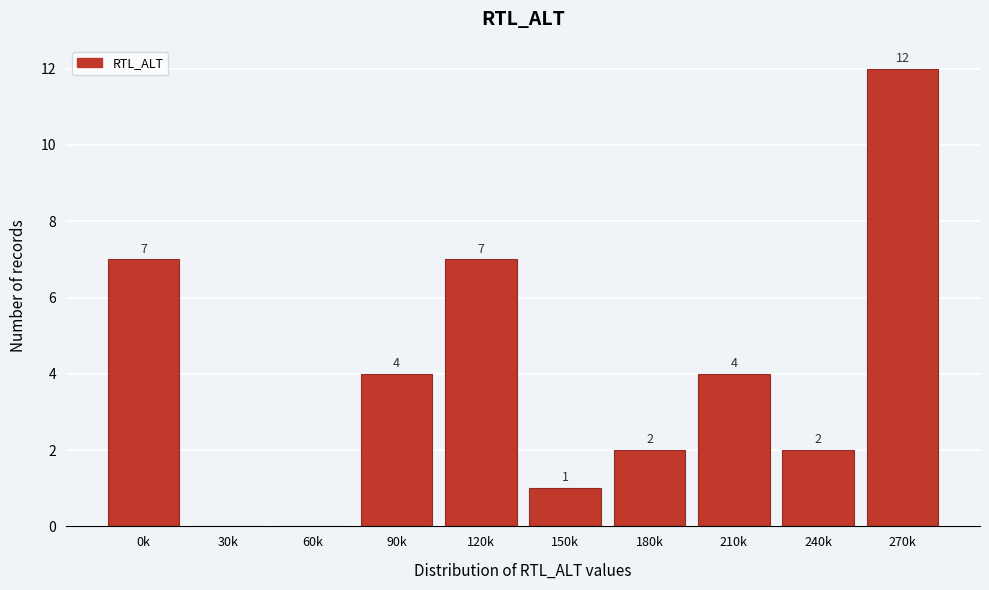

Reading left to right, transcribe all the data shown in this chart.

0k=7	30k=0	60k=0	90k=4	120k=7	150k=1	180k=2	210k=4	240k=2	270k=12